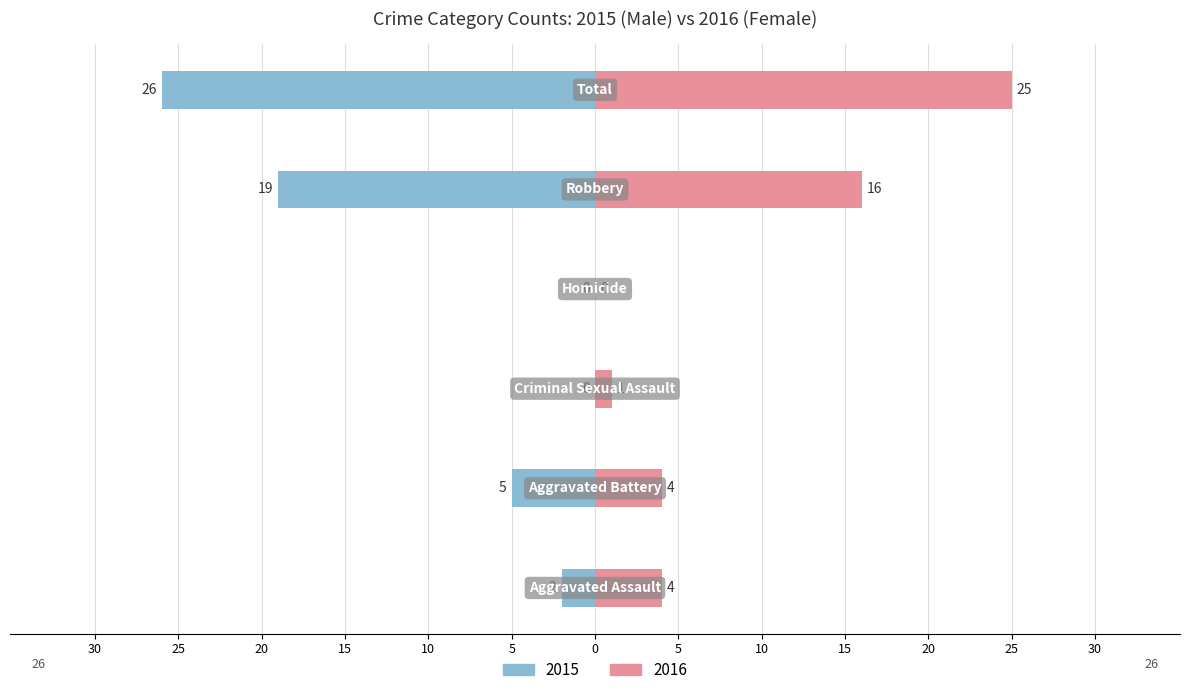

How many negative values does the Male series have?

4